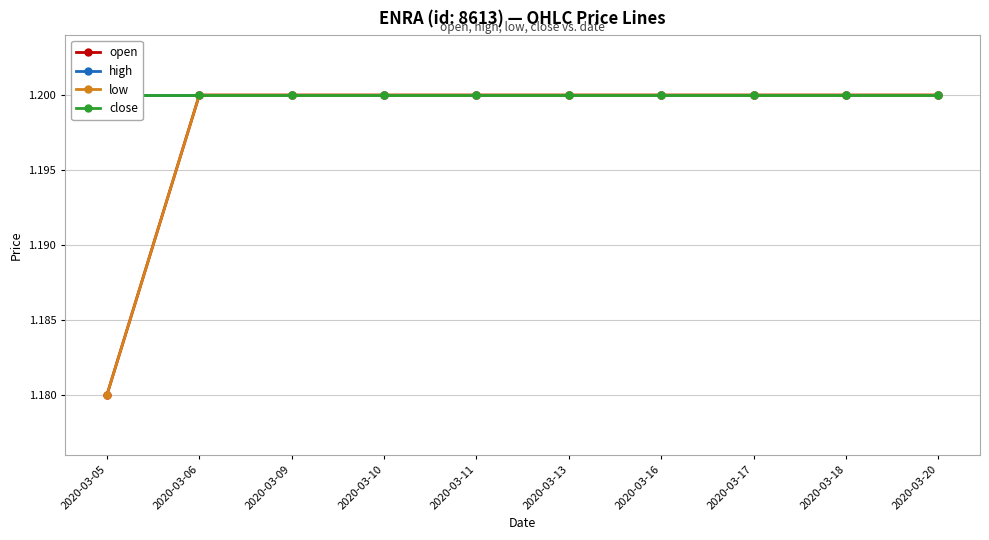

Which series changed the most between 2020-03-13 and 2020-03-20?

open